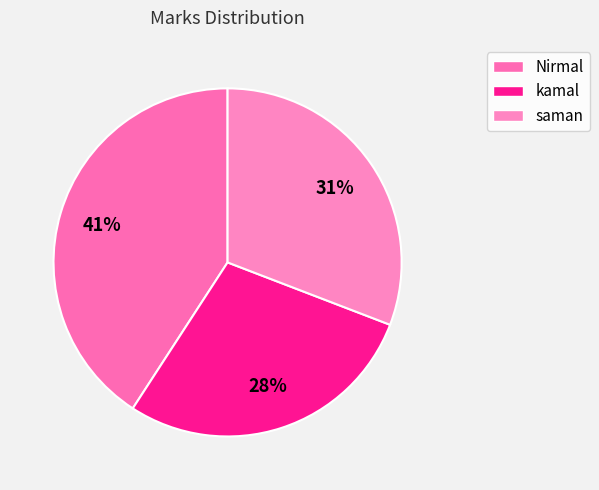

Which has a higher value, kamal or saman?

saman